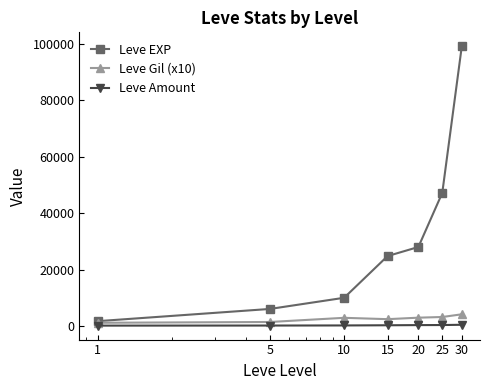

What is the minimum value for Leve Gil (x10)?

1120